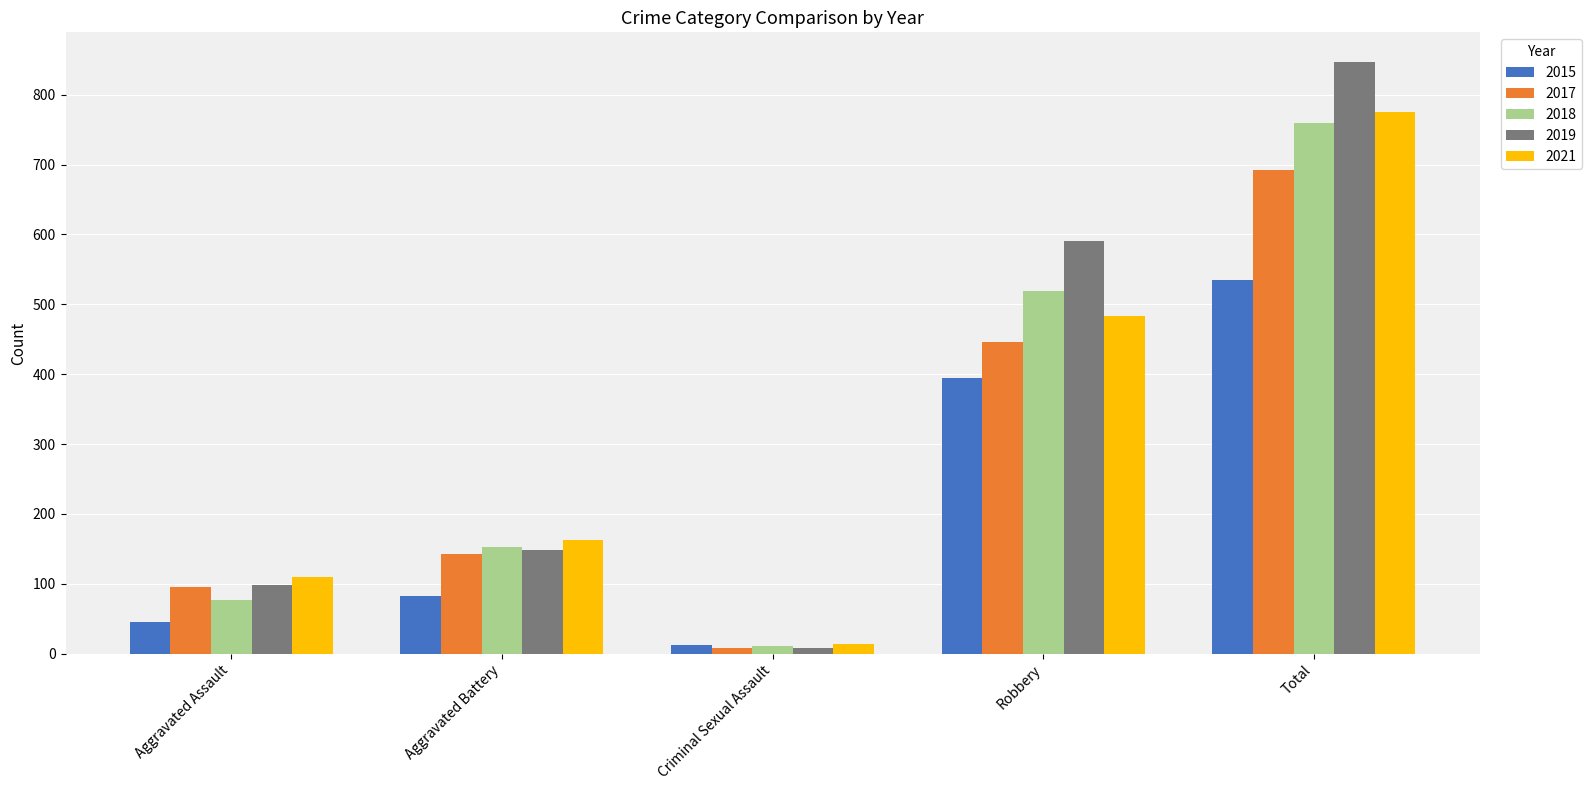

Are the bars grouped side by side (vs. stacked)?

Yes